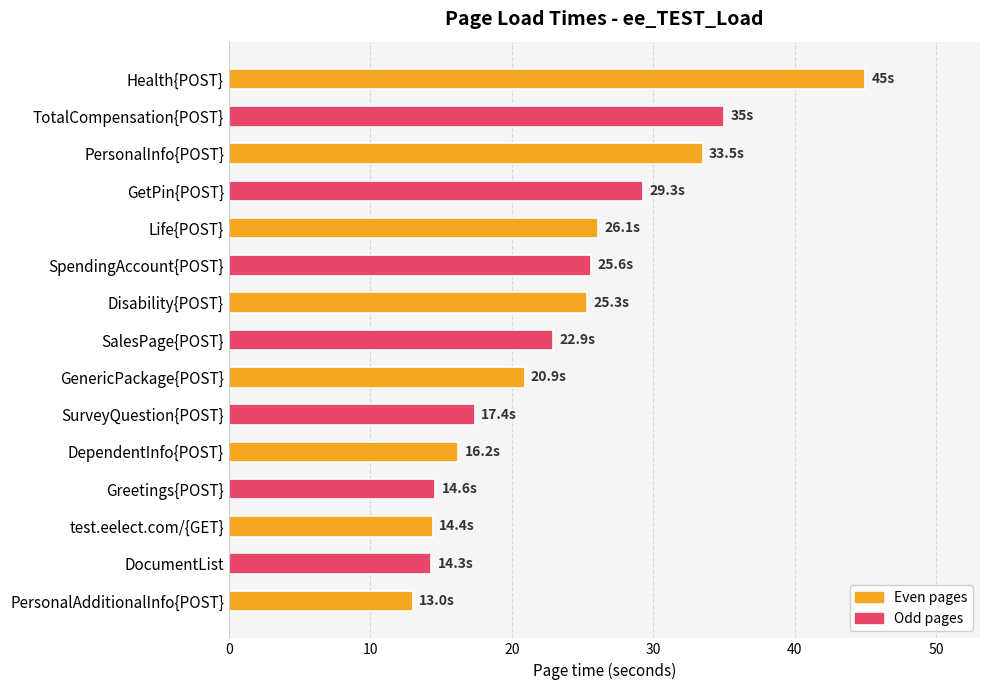

True or false: the data shows 41.0 at Disability{POST}.

False